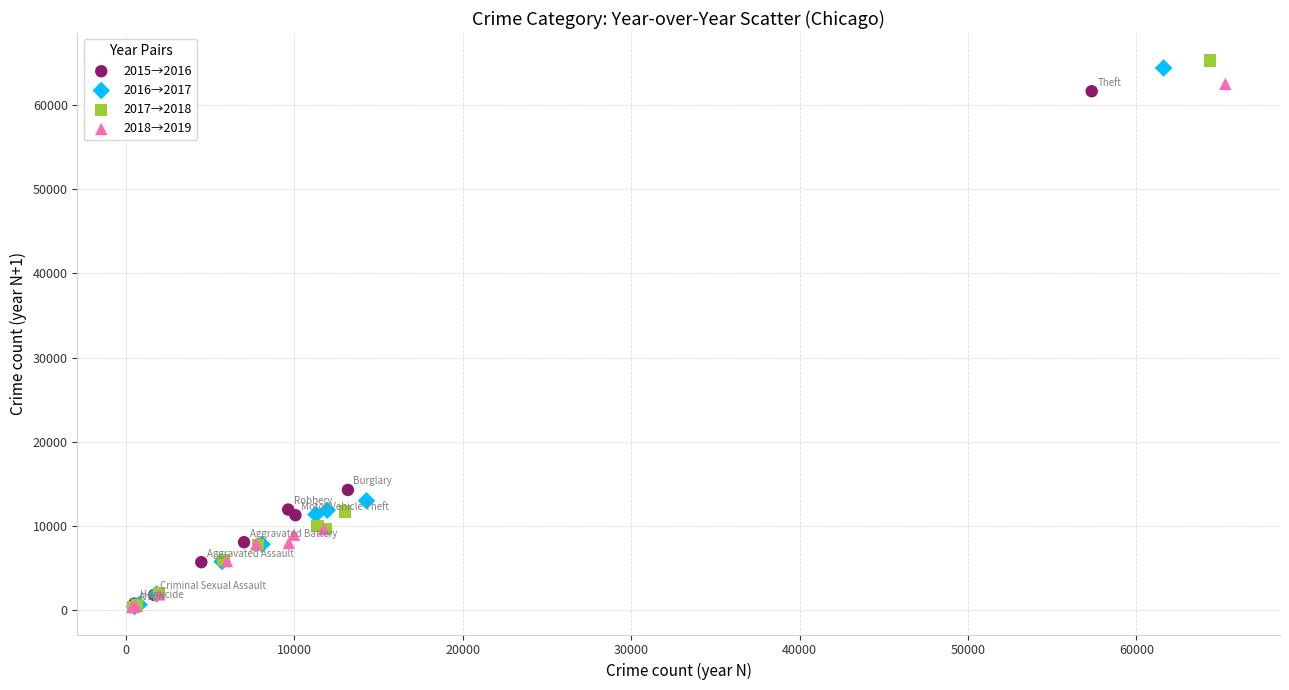

Which series has the largest Y range (max minus min)?

2017→2018